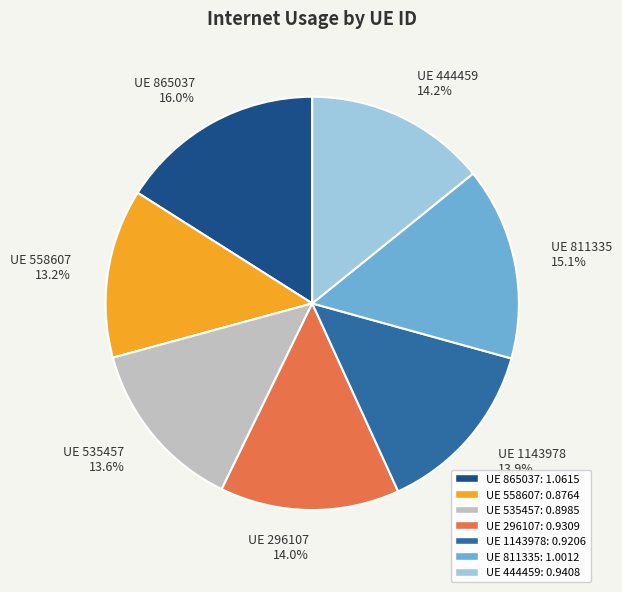

What portion of the pie excludes UE 865037 16.0%?

84.0%